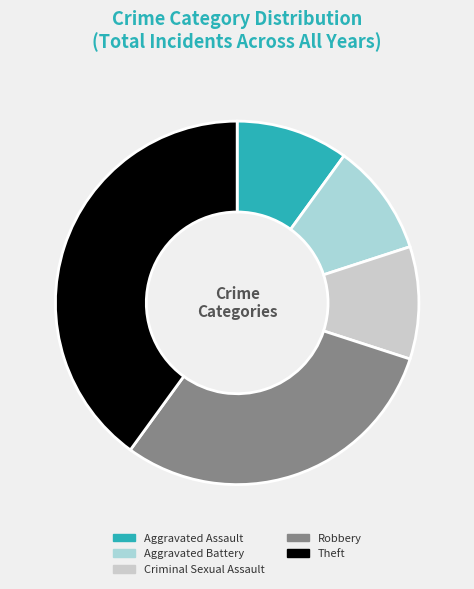

What is the largest slice in the pie chart?

Theft